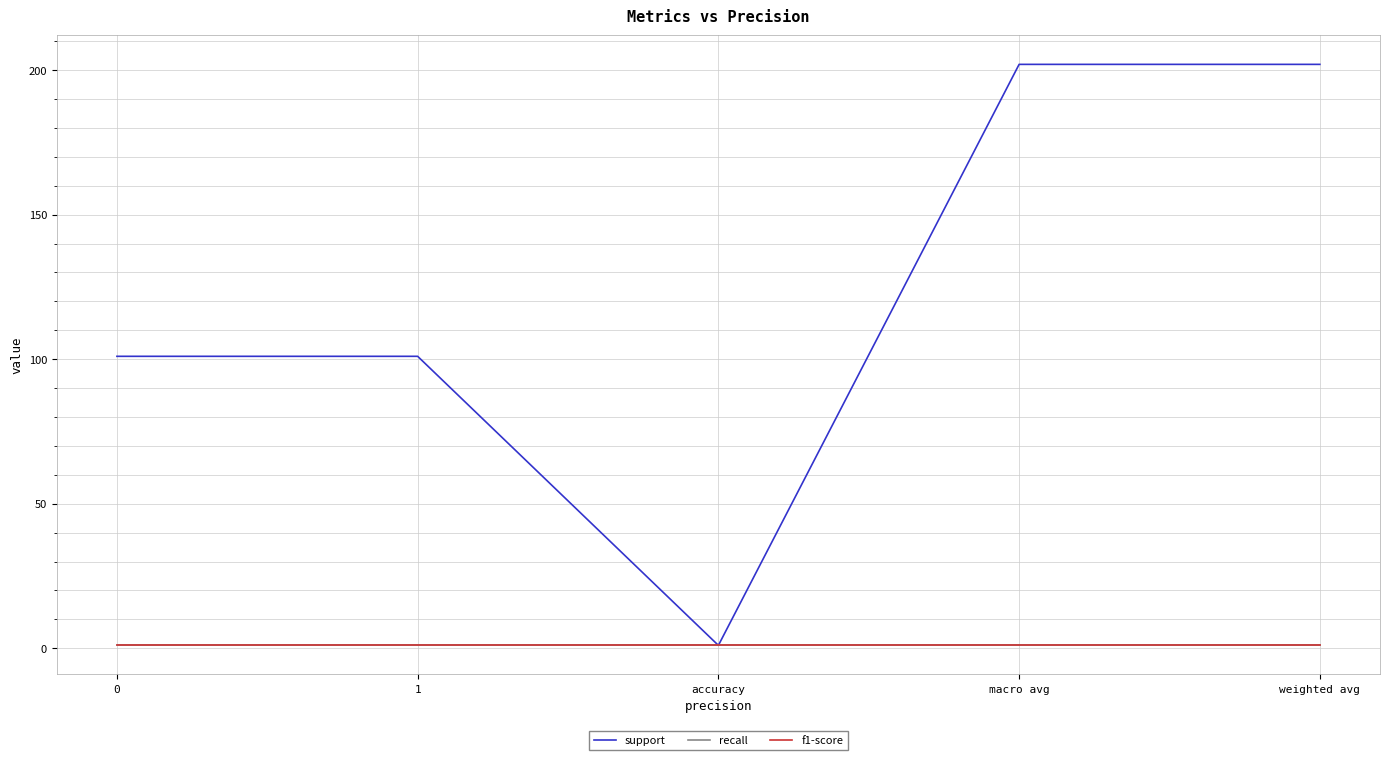

What is the total value across all series at accuracy?

3